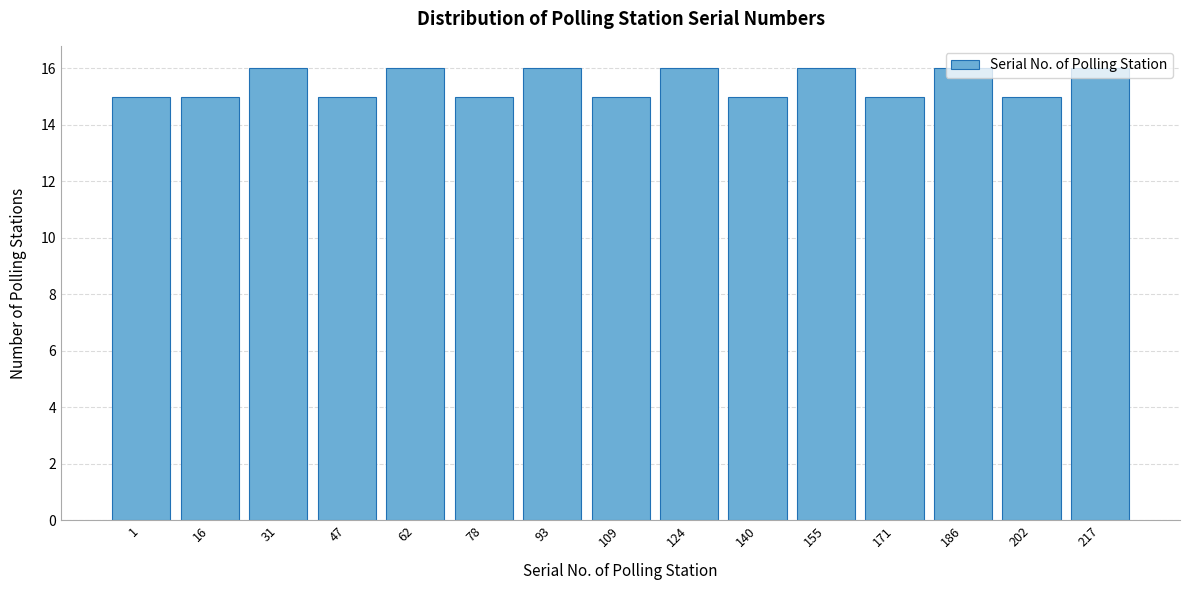

What is the average value?

15